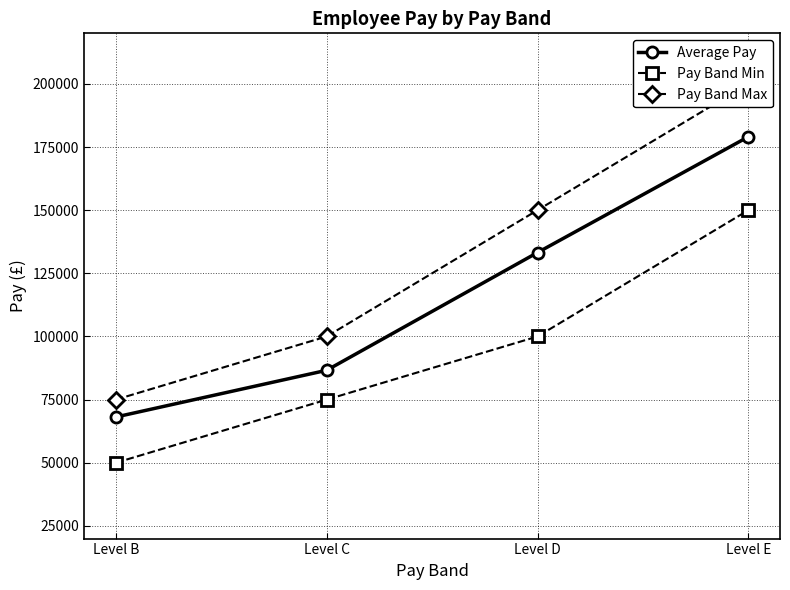

At which label does Pay Band Max reach its minimum?

Level B